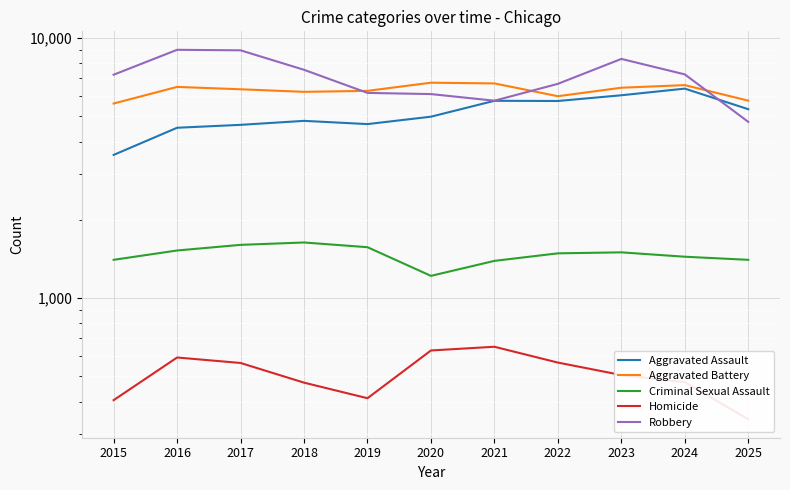

At which category does Aggravated Battery reach its first local valley?

2018